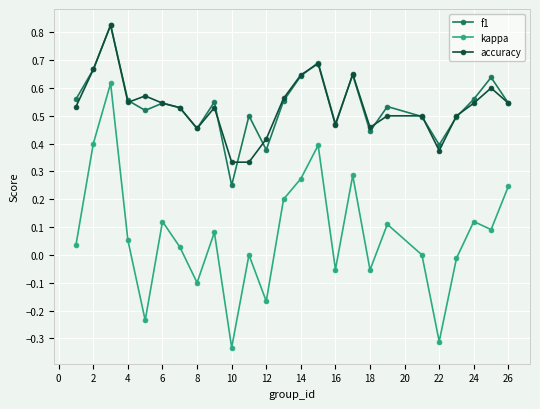

Which series has the largest range (max minus min)?

kappa